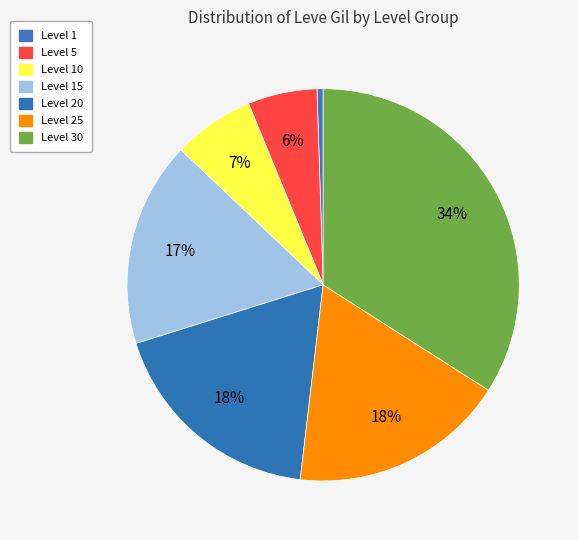

How many segments does this pie chart have?

7